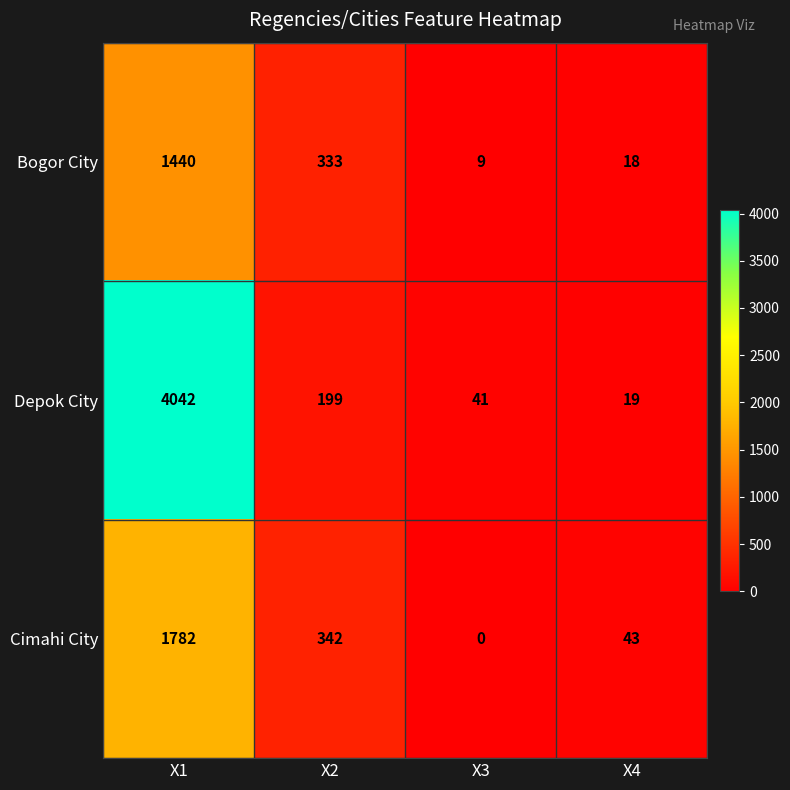

Between X3 and X4, which series saw the biggest shift?

Cimahi City